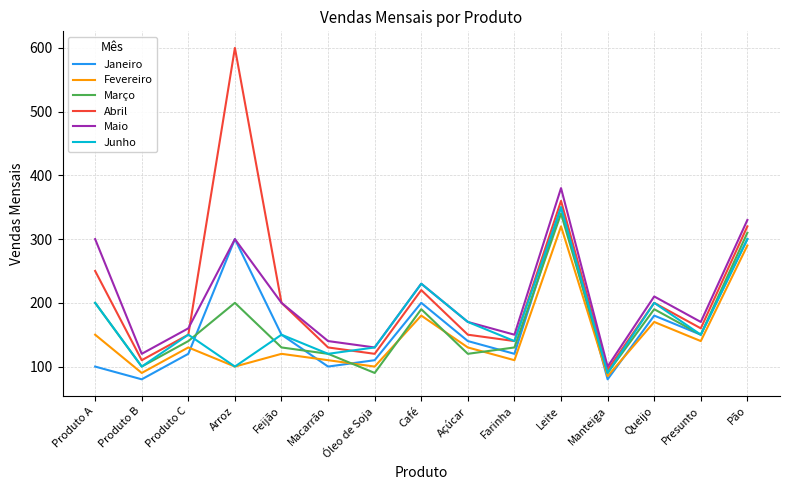

Which series has the widest spread of values?

Abril